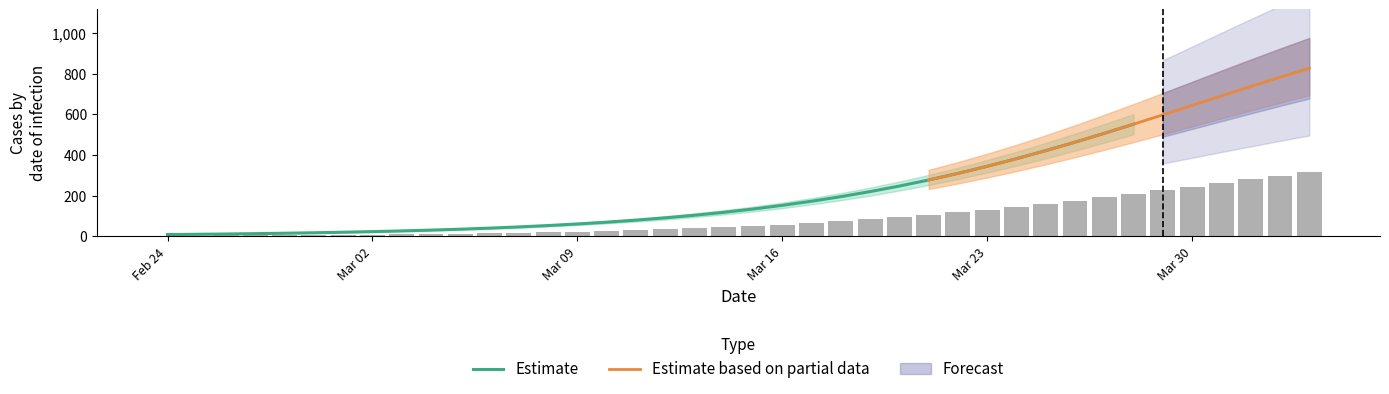

What is the highest value of the Estimate series?

551.2